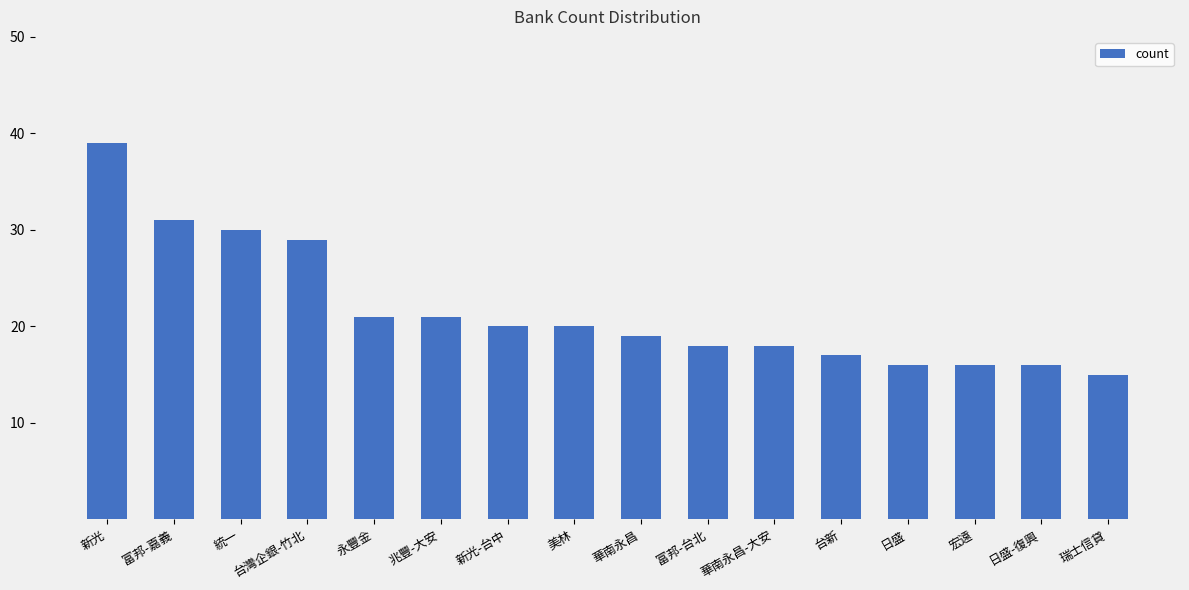

Are the bars grouped side by side (vs. stacked)?

No